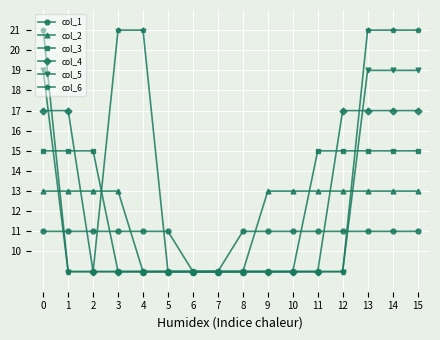

What is the value of the col_1 point at the 1st from the left?

11